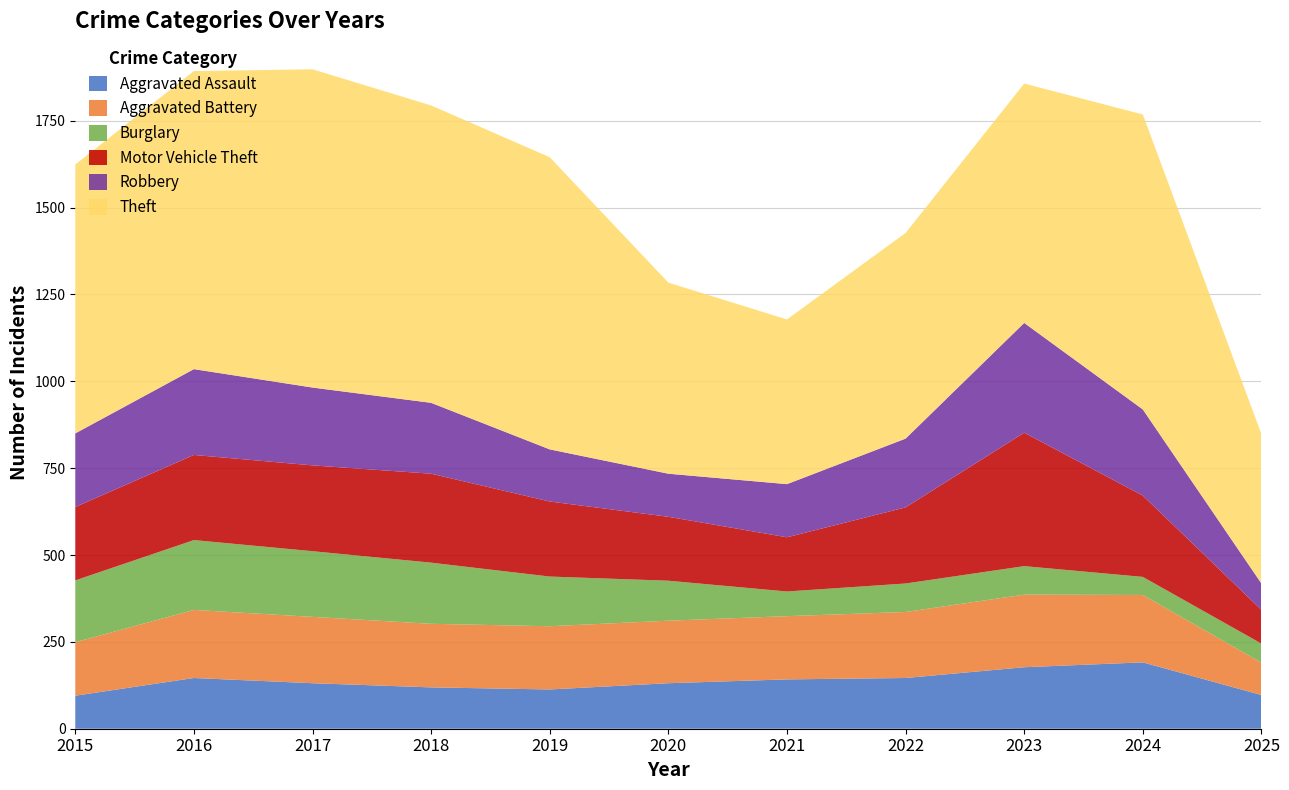

Reading right to left, transcribe all the data shown in this chart.

Aggravated Assault: 2025=97	2024=191	2023=177	2022=146	2021=142	2020=131	2019=113	2018=119	2017=131	2016=146	2015=95
Aggravated Battery: 2025=93	2024=194	2023=209	2022=190	2021=182	2020=180	2019=182	2018=183	2017=191	2016=196	2015=154
Burglary: 2025=55	2024=52	2023=82	2022=82	2021=71	2020=115	2019=143	2018=176	2017=189	2016=201	2015=178
Motor Vehicle Theft: 2025=97	2024=234	2023=384	2022=219	2021=156	2020=184	2019=216	2018=256	2017=247	2016=245	2015=211
Robbery: 2025=76	2024=248	2023=316	2022=198	2021=153	2020=124	2019=150	2018=204	2017=224	2016=247	2015=212
Theft: 2025=430	2024=849	2023=689	2022=592	2021=474	2020=550	2019=841	2018=856	2017=916	2016=858	2015=774